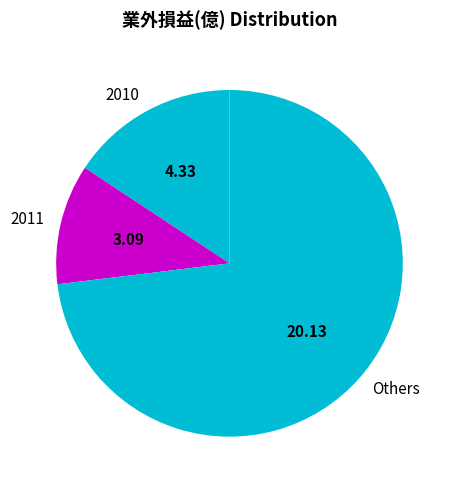

Rank the categories by value from lowest to highest.

2011, 2010, Others